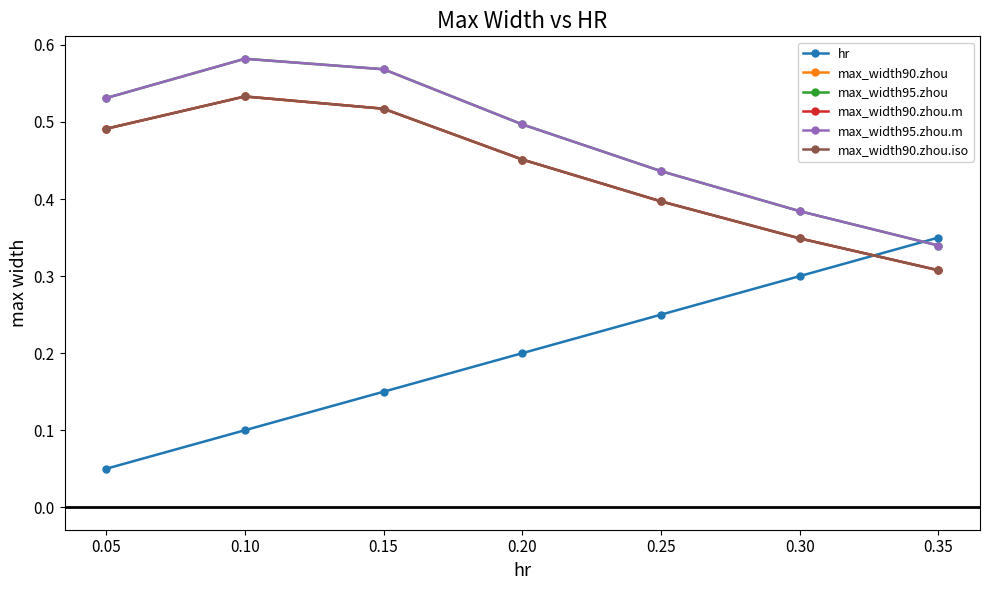

Is the value of max_width90.zhou.m at 0.30 greater than the value of max_width95.zhou.m at 0.15?

No